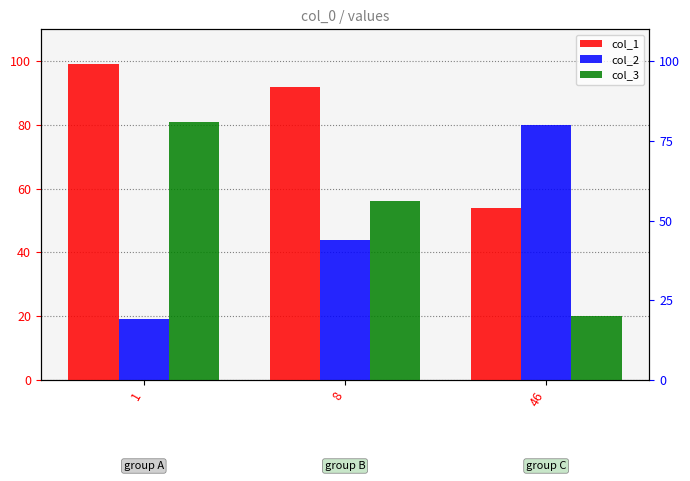

At which label does col_3 first exceed 56?

1